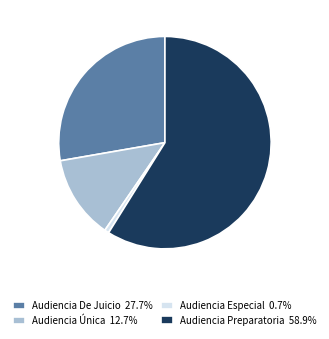

Is the sum of Audiencia Preparatoria 58.9% and Audiencia Especial 0.7% greater than half?

Yes